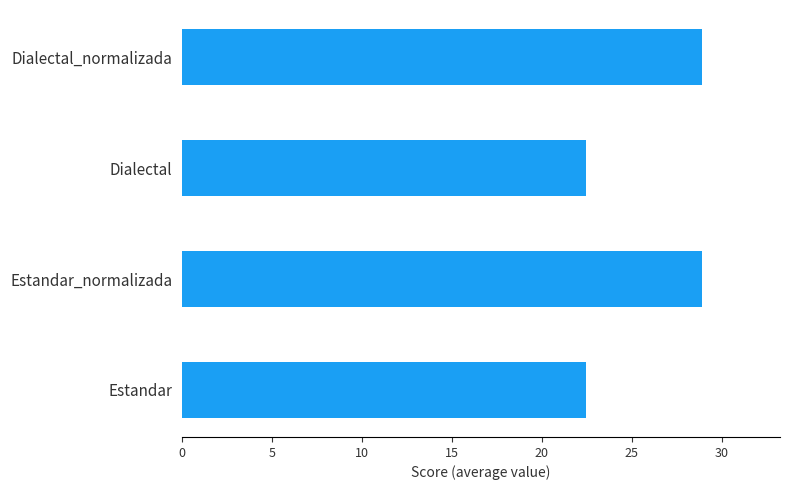

How many categories are shown in the chart?

4